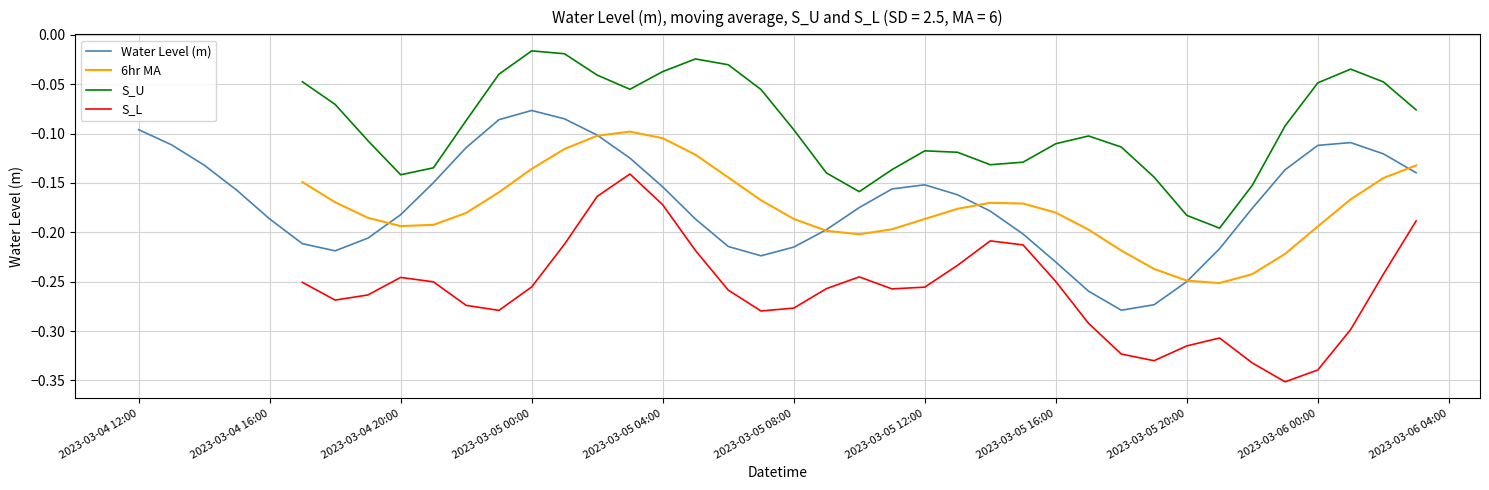

At which label is Water Level (m) closest to 0?

2023-03-05 00:00